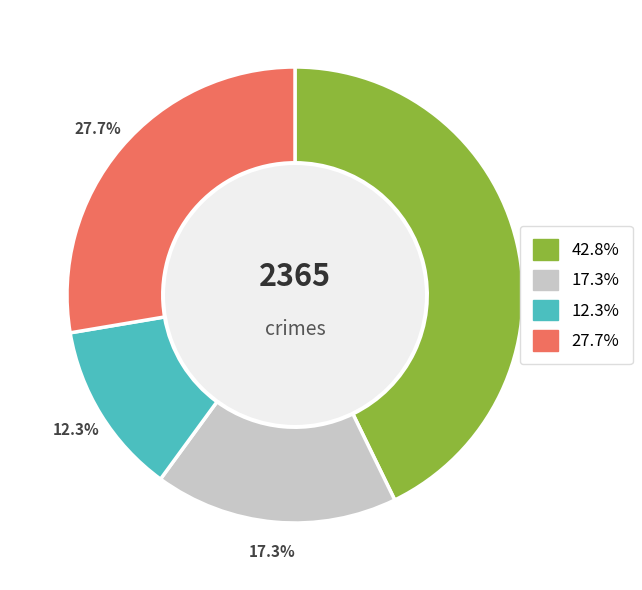

Does any single category account for the majority?

No